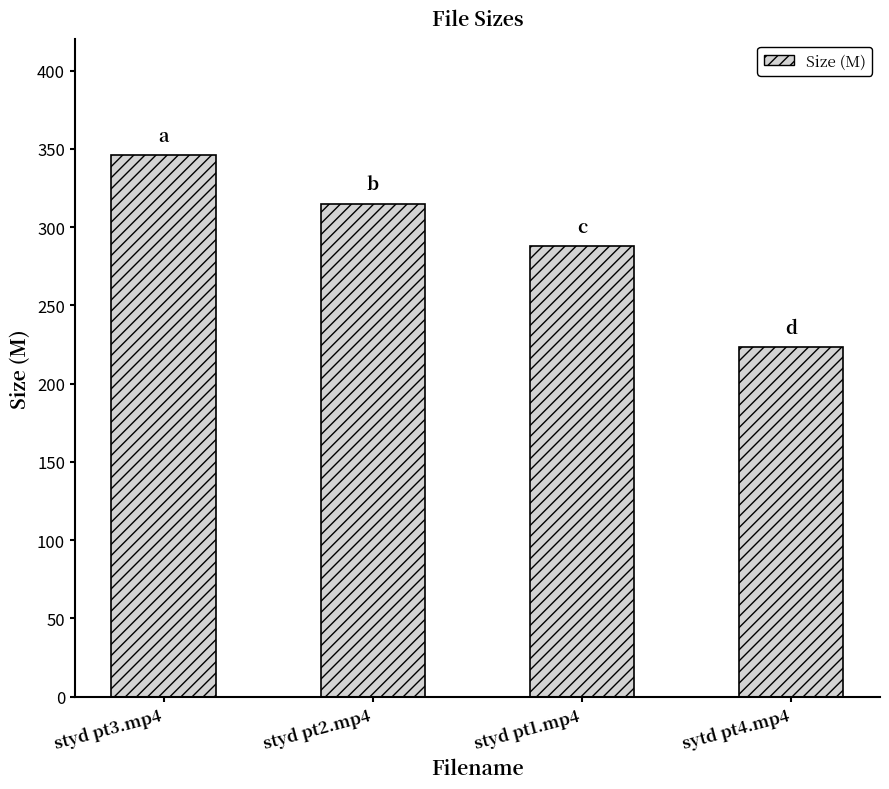

Is it true that the value at styd pt1.mp4 is 434.4?

False